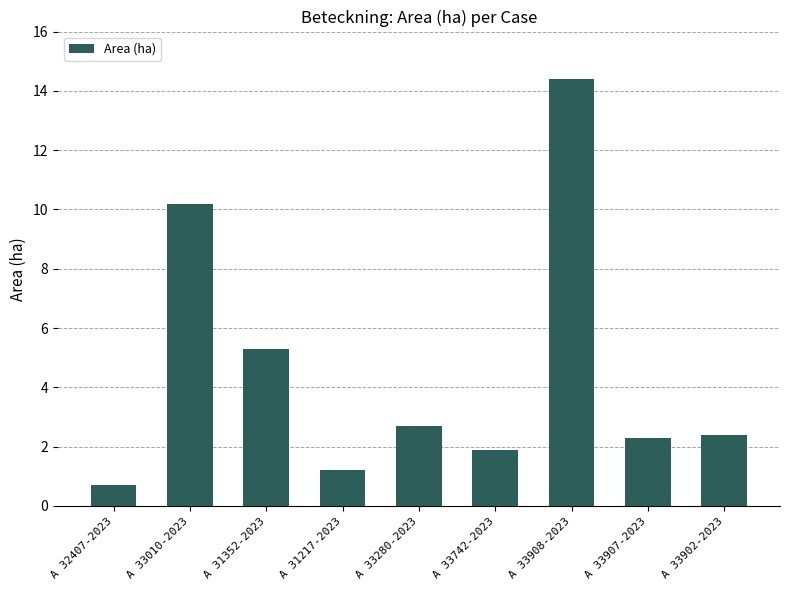

How many series are shown in this chart?

1